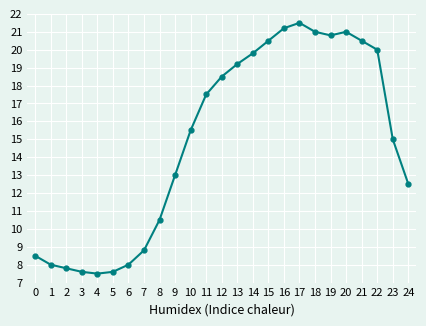

Reading right to left, extract all data points from this chart.

12.5	15.0	20.0	20.5	21.0	20.8	21.0	21.5	21.2	20.5	19.8	19.2	18.5	17.5	15.5	13.0	10.5	8.8	8.0	7.6	7.5	7.6	7.8	8.0	8.5